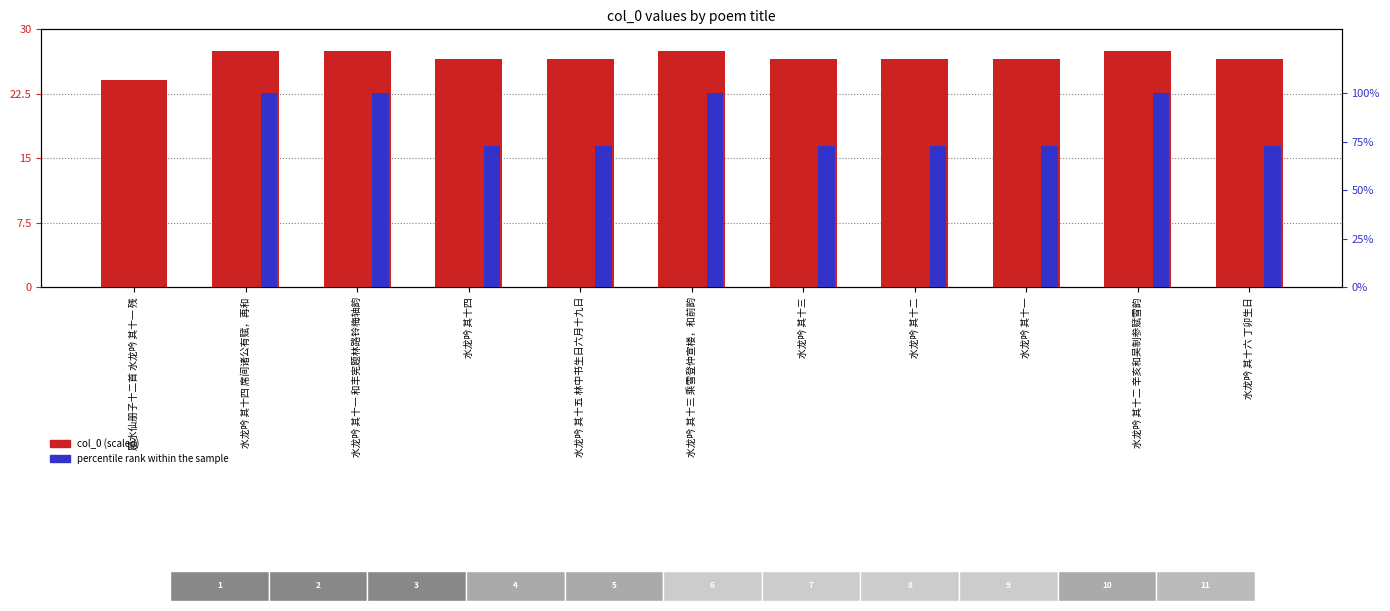

Which category has the highest value in the col_0 series?

水龙吟 其十四 席间诸公有赋，再和